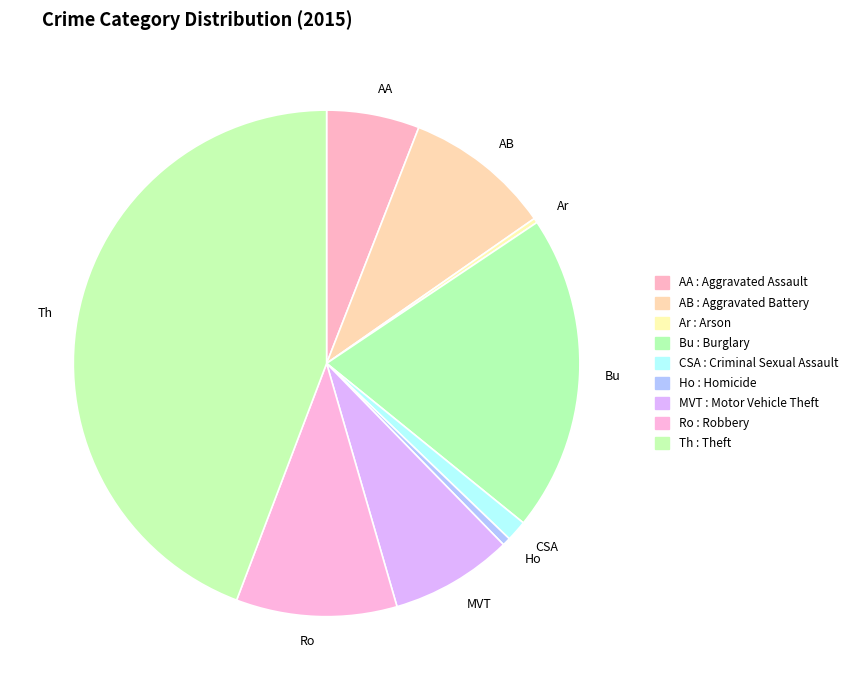

Which has a higher value, Th or Bu?

Th